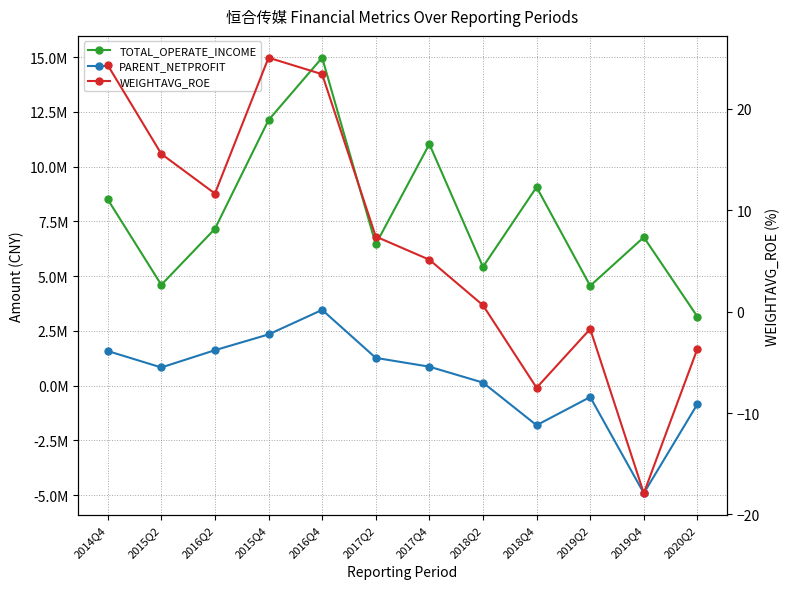

Count the number of data series in this chart.

3